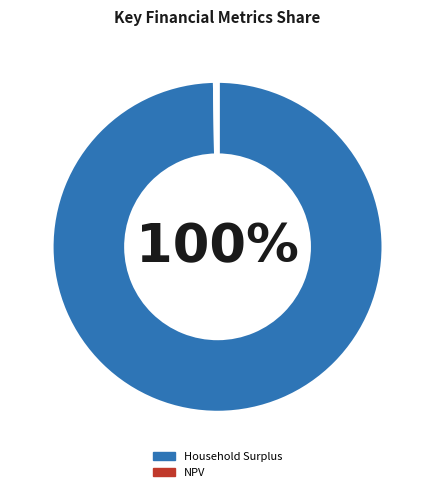

What is the largest slice in the pie chart?

Household Surplus